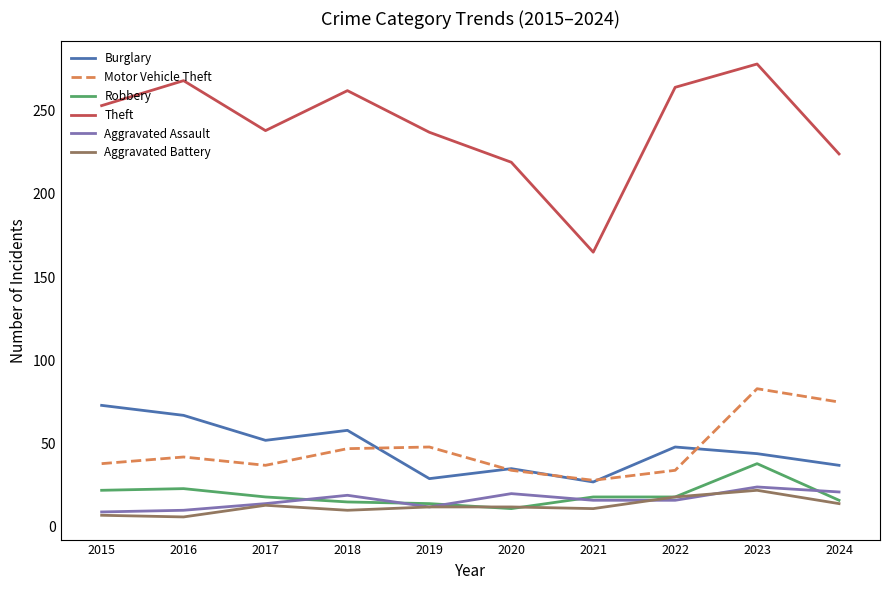

Which category has the highest value across all series?

2023